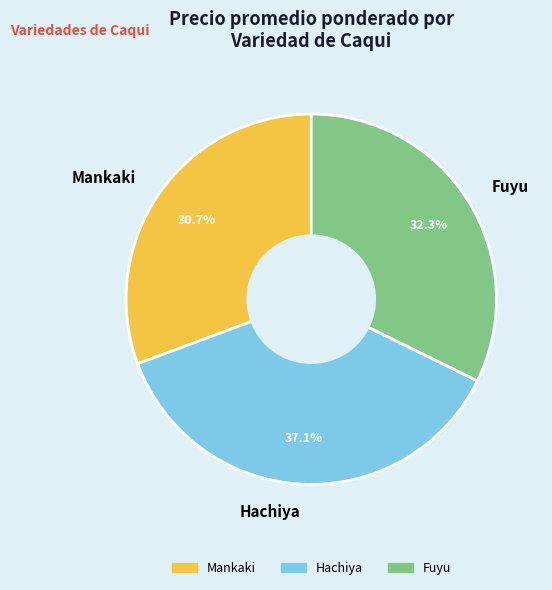

Which has a higher value, Fuyu or Hachiya?

Hachiya